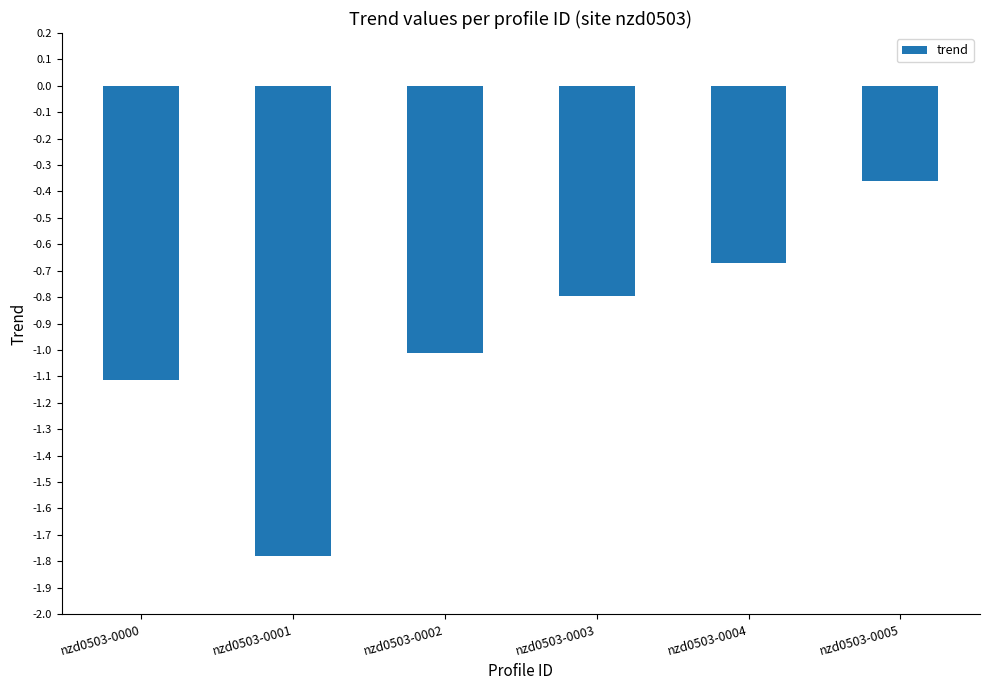

Count the number of categories in the chart.

6